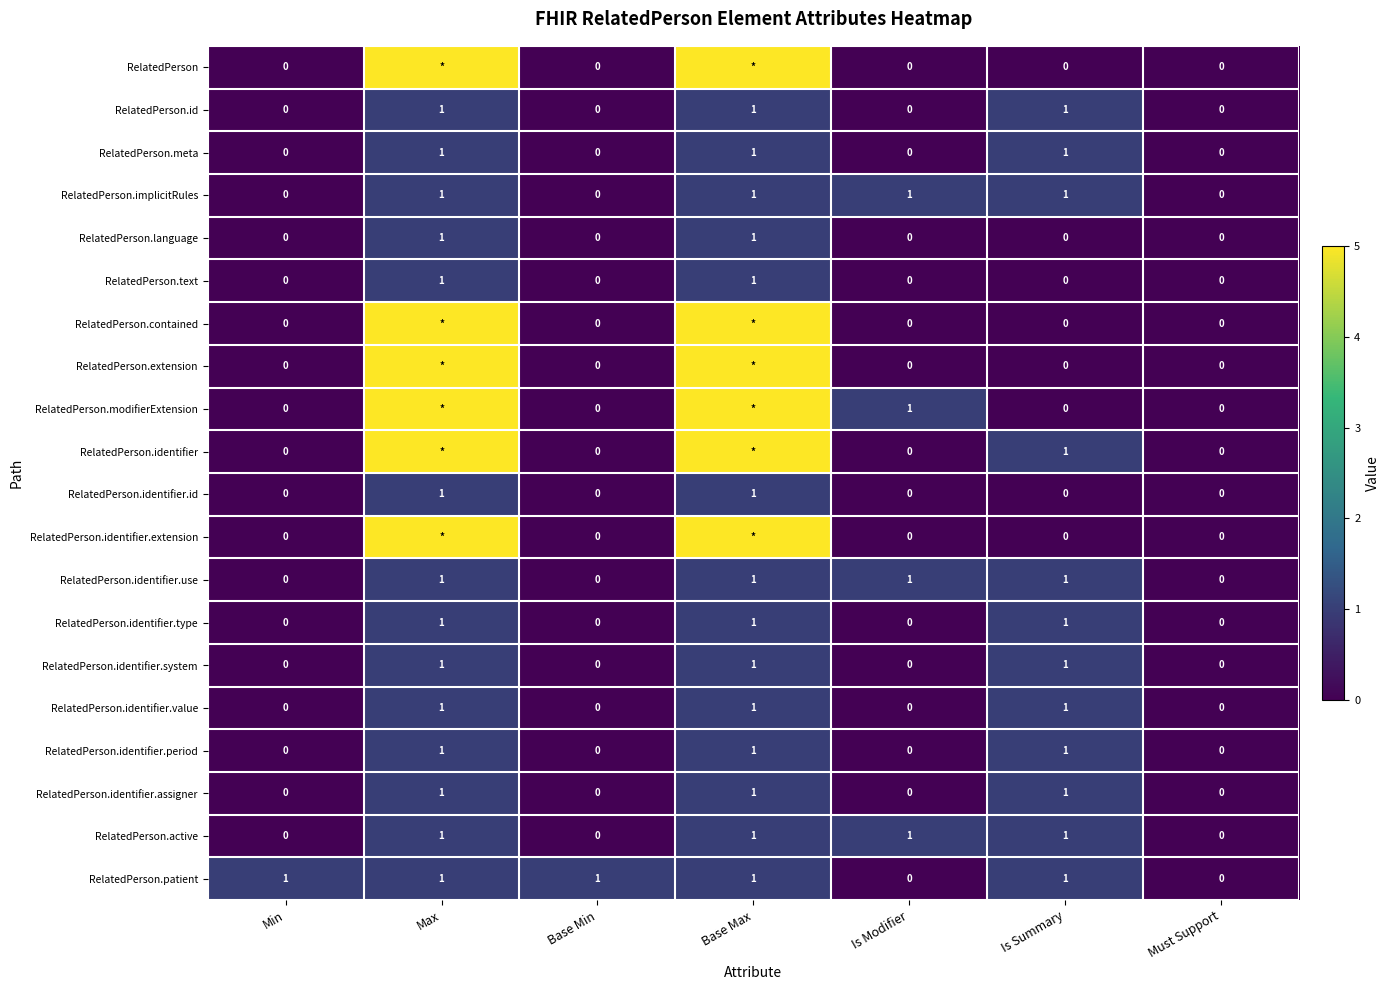

At how many categories does at least one series exceed 0?

6